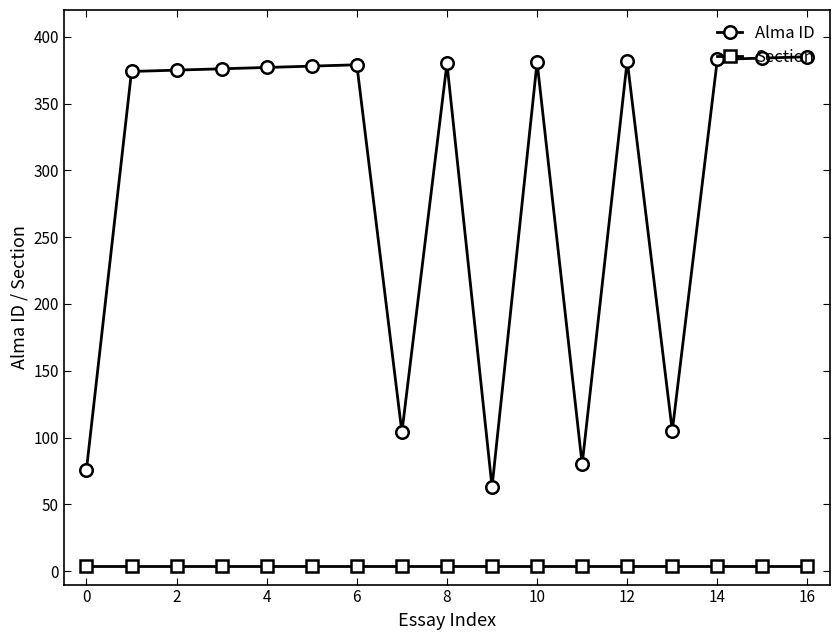

How many data points does each series have?

17